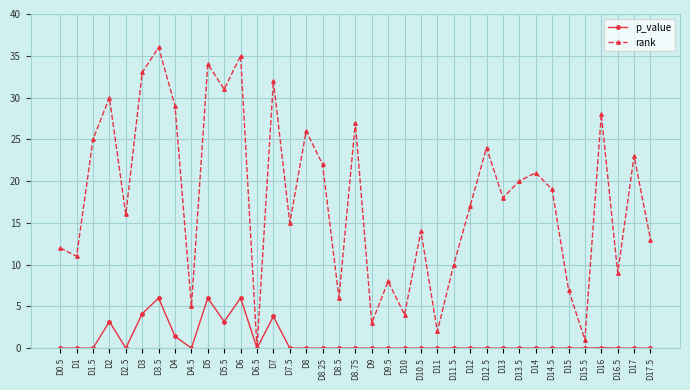

How many data points does each series have?

37